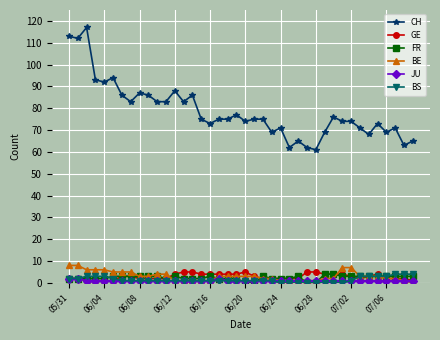

Which series has the largest range (max minus min)?

CH